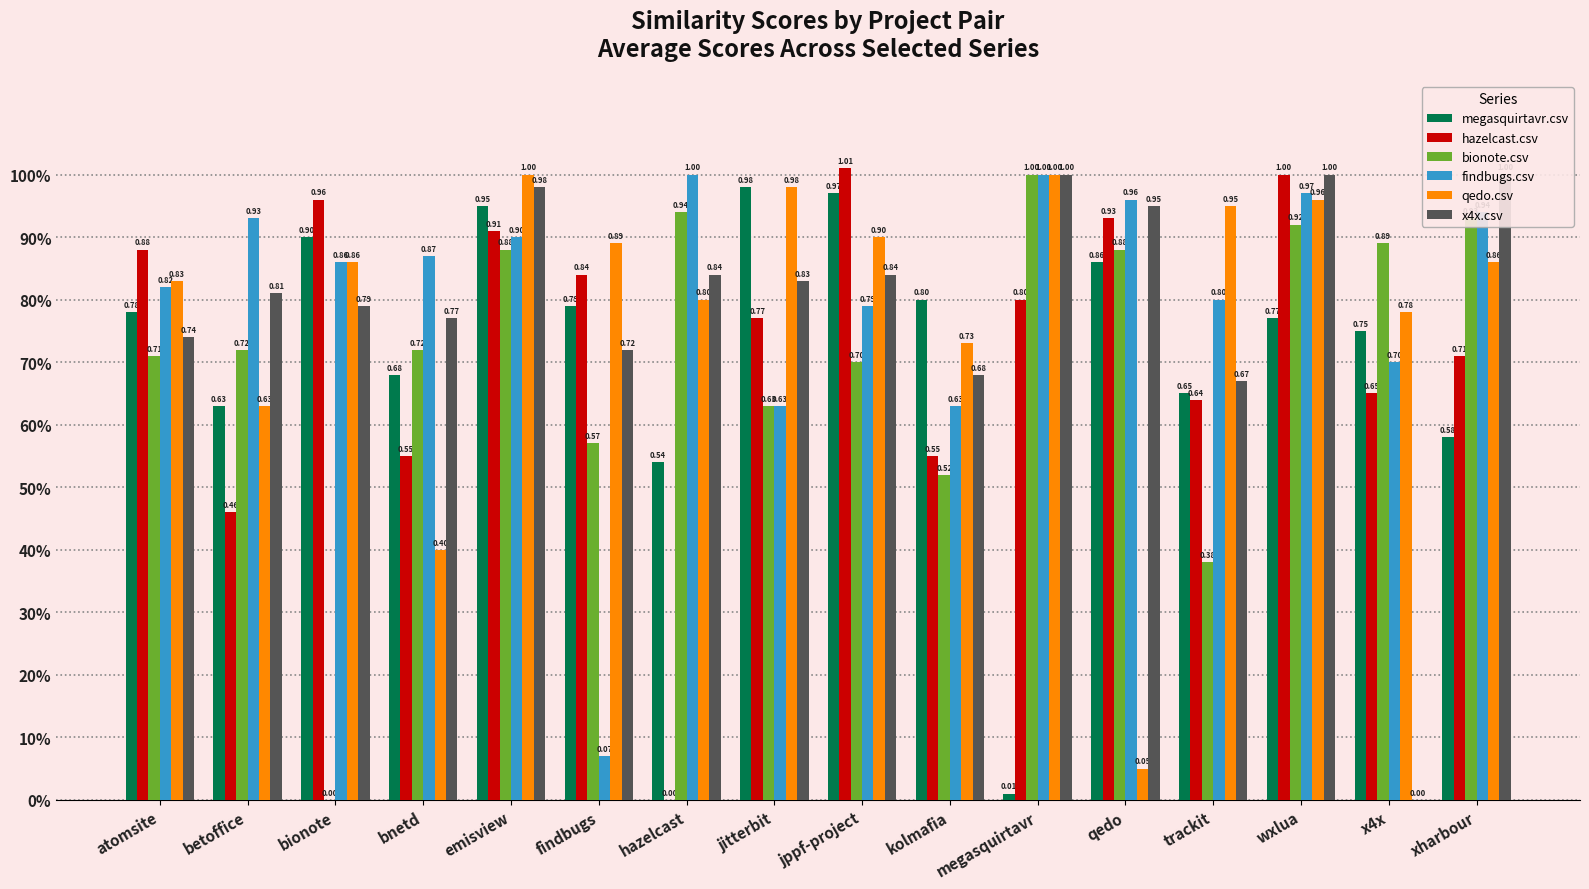

At which category is the sum across all series the highest?

emisview